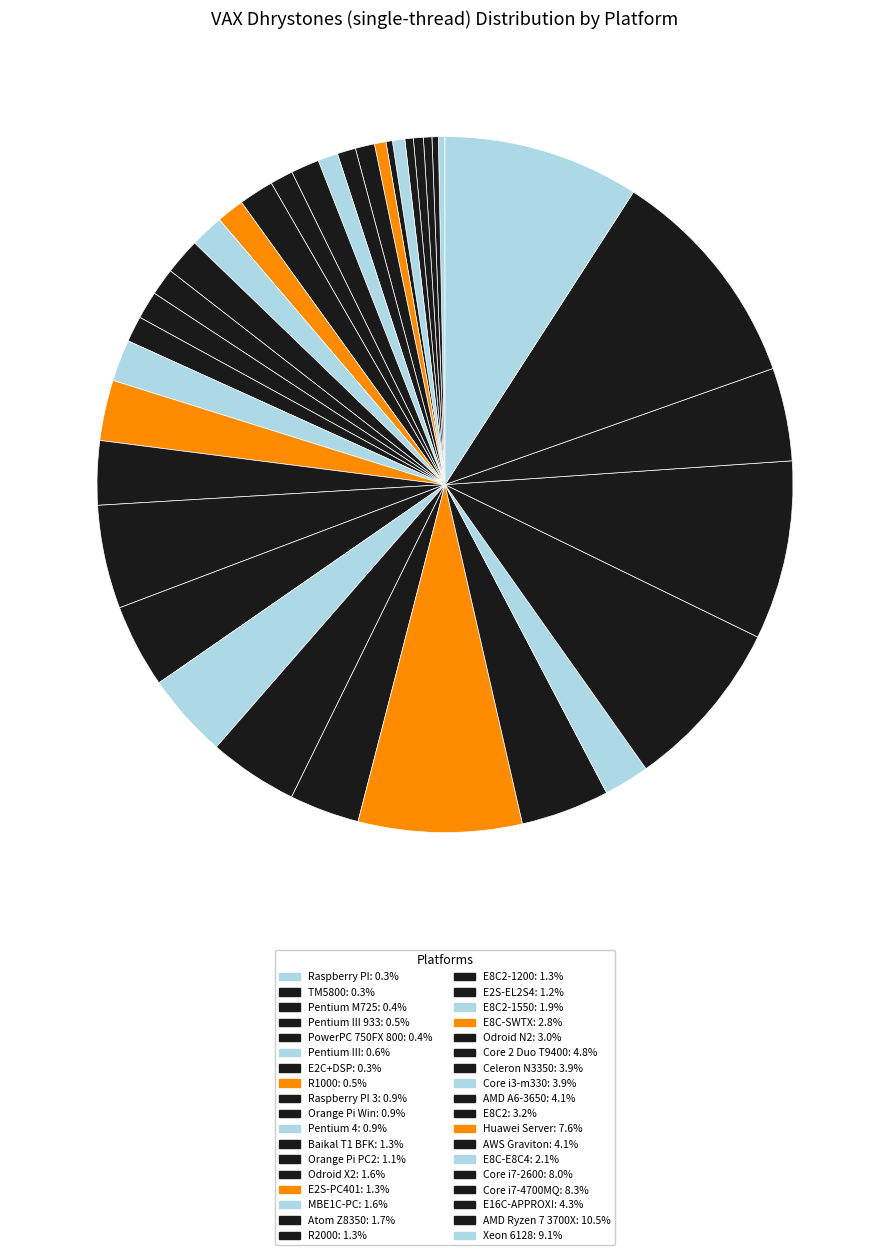

How many slices are in this pie chart?

36